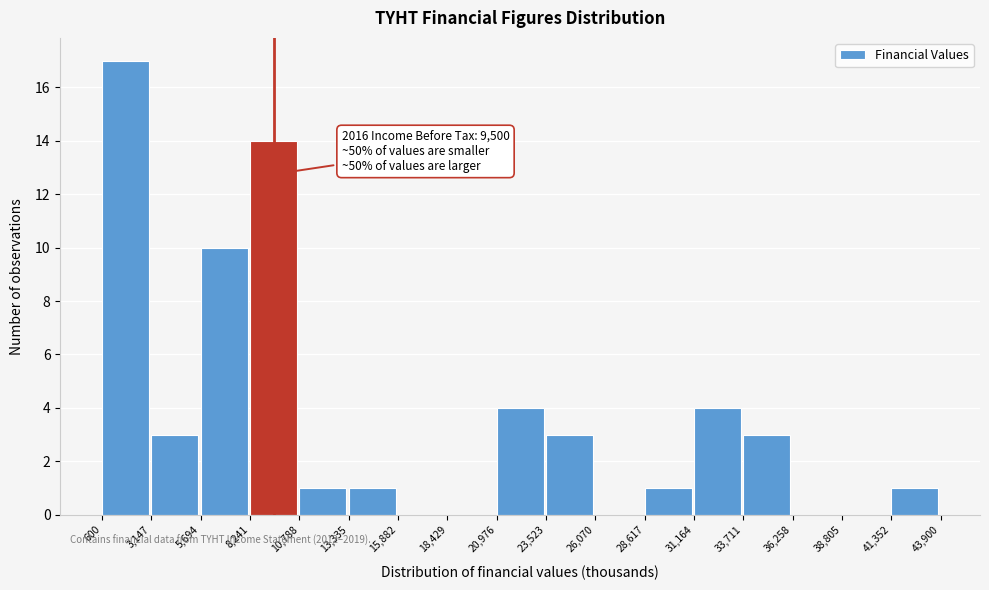

Over which range of the x-axis is the bar tallest?

600 to 3,147